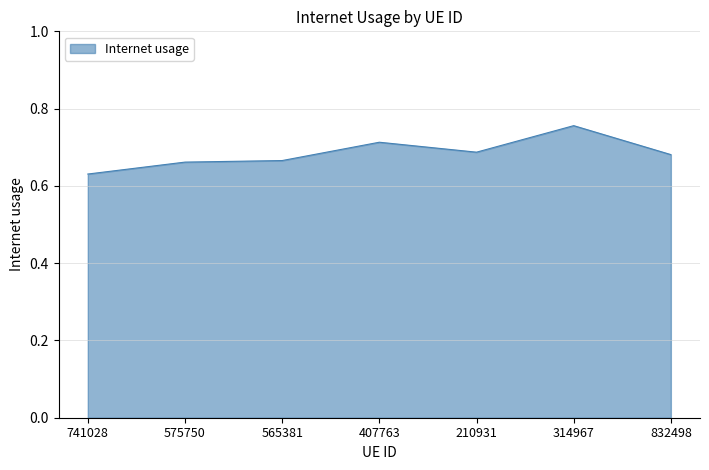

True or false: the data has more than 1 interior local peaks.

True